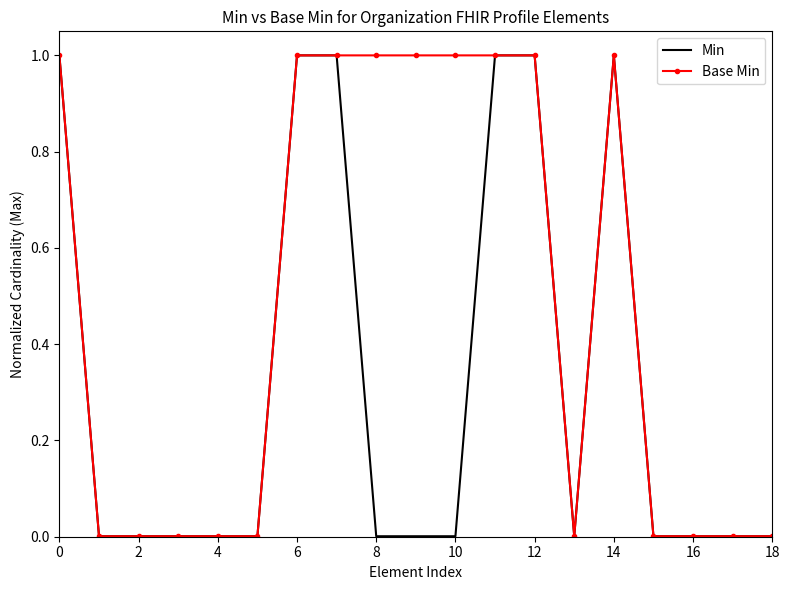

Rank the series by their average value, from lowest to highest.

Min, Base Min